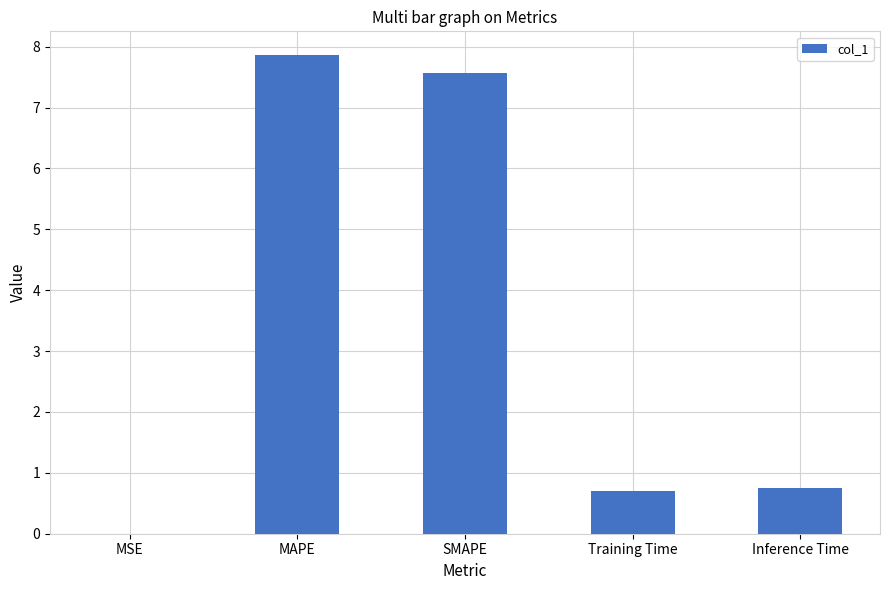

What is the change in value from MAPE to SMAPE?

-0.3